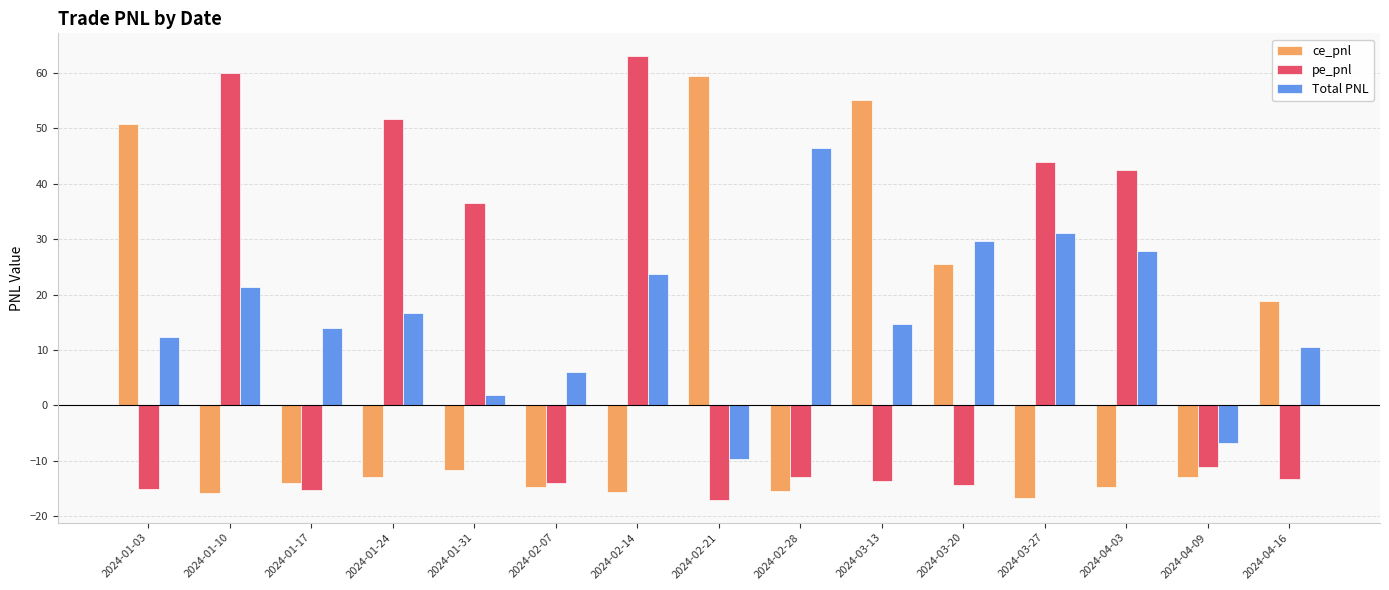

What is the spread (max minus min) of values at 2024-03-20?

44.0